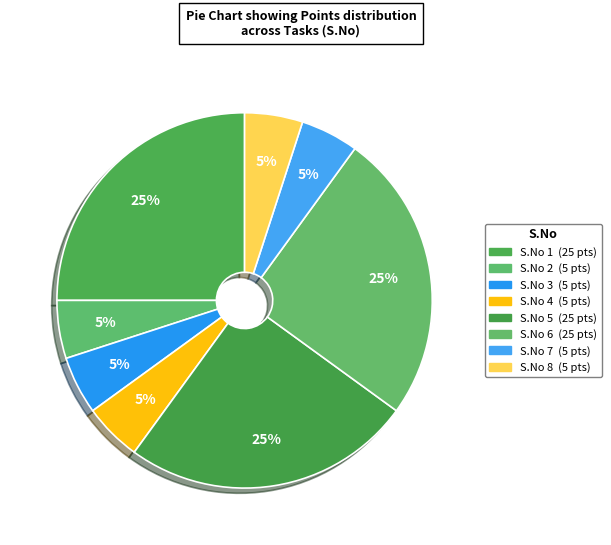

Count the number of slices in the pie.

8